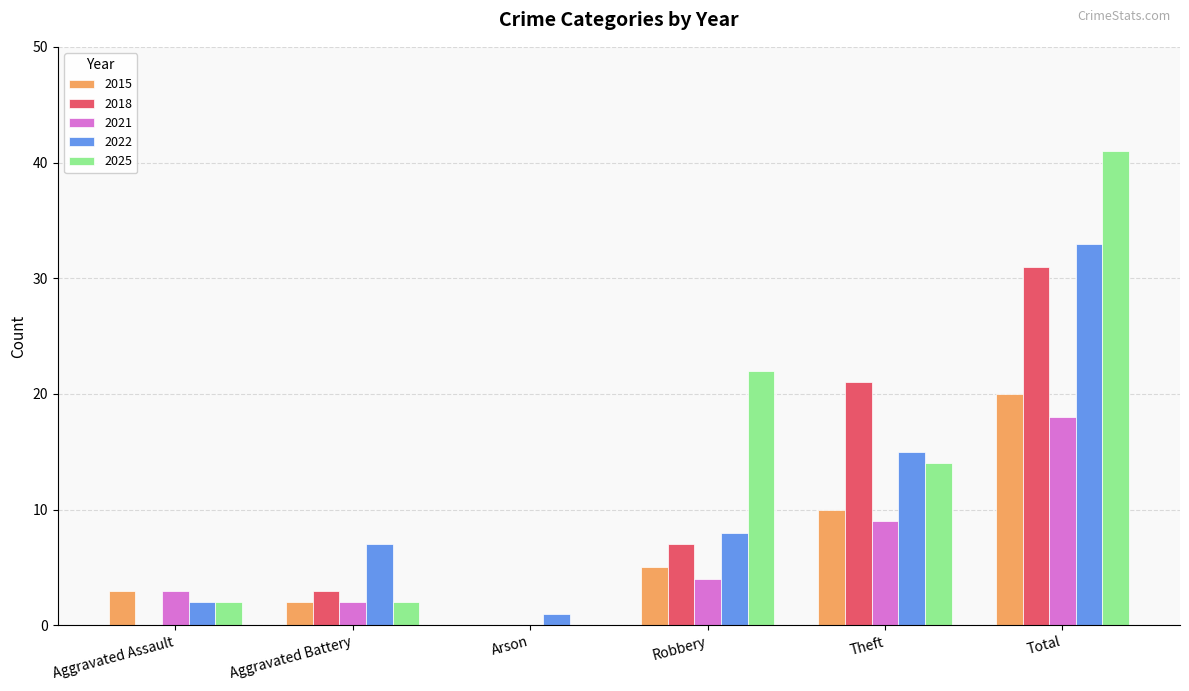

Where is 2022 nearest to the value 17?

Theft